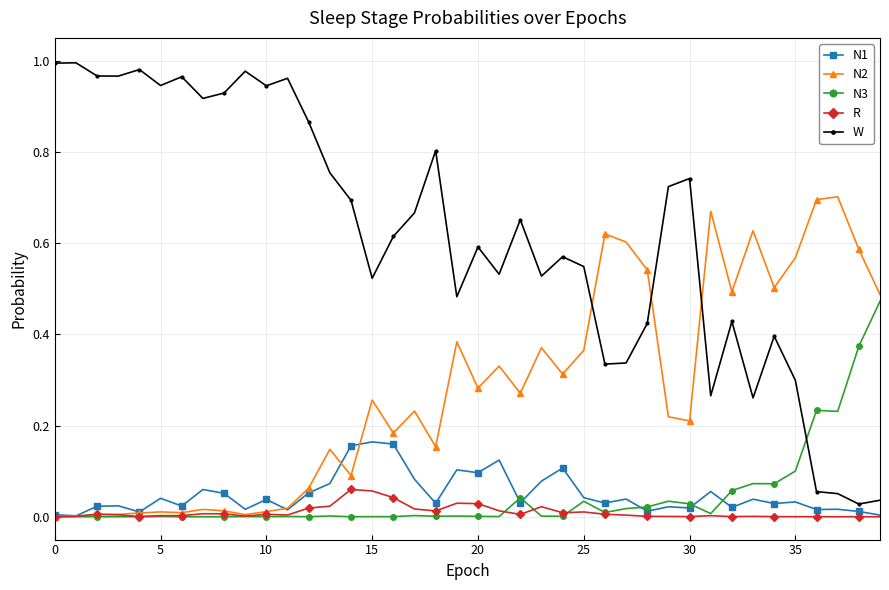

List the series in order of their peak value, highest first.

W, N2, N3, N1, R